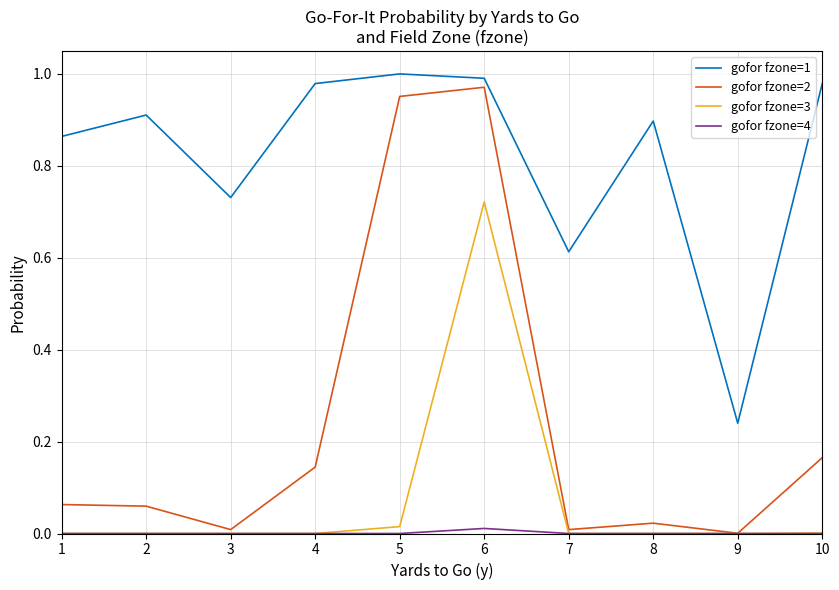

What is the total value across all series at 4?

1.1